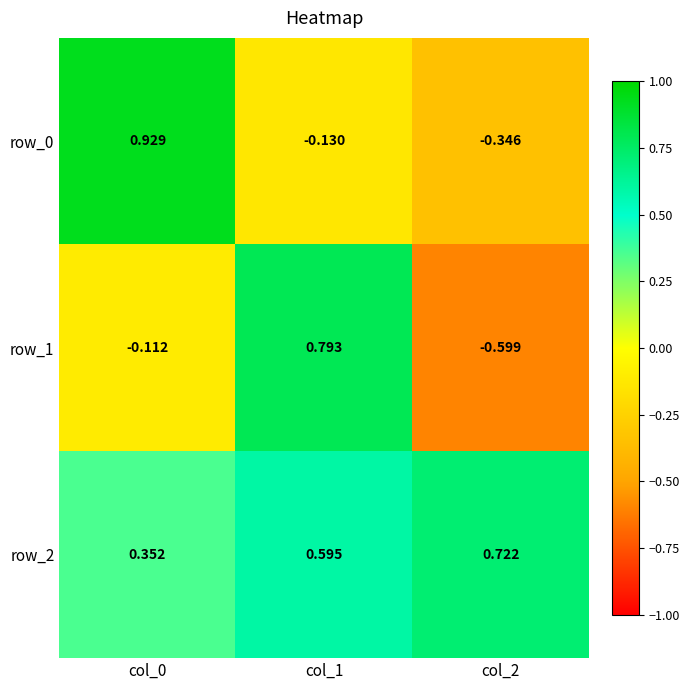

Which series has the largest total across all categories?

row_2